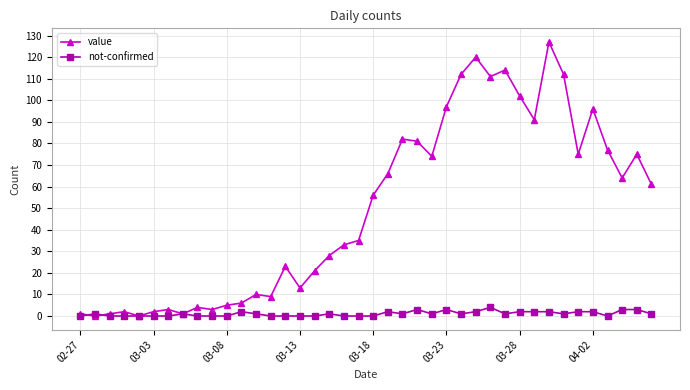

Which series has the largest total across all categories?

value